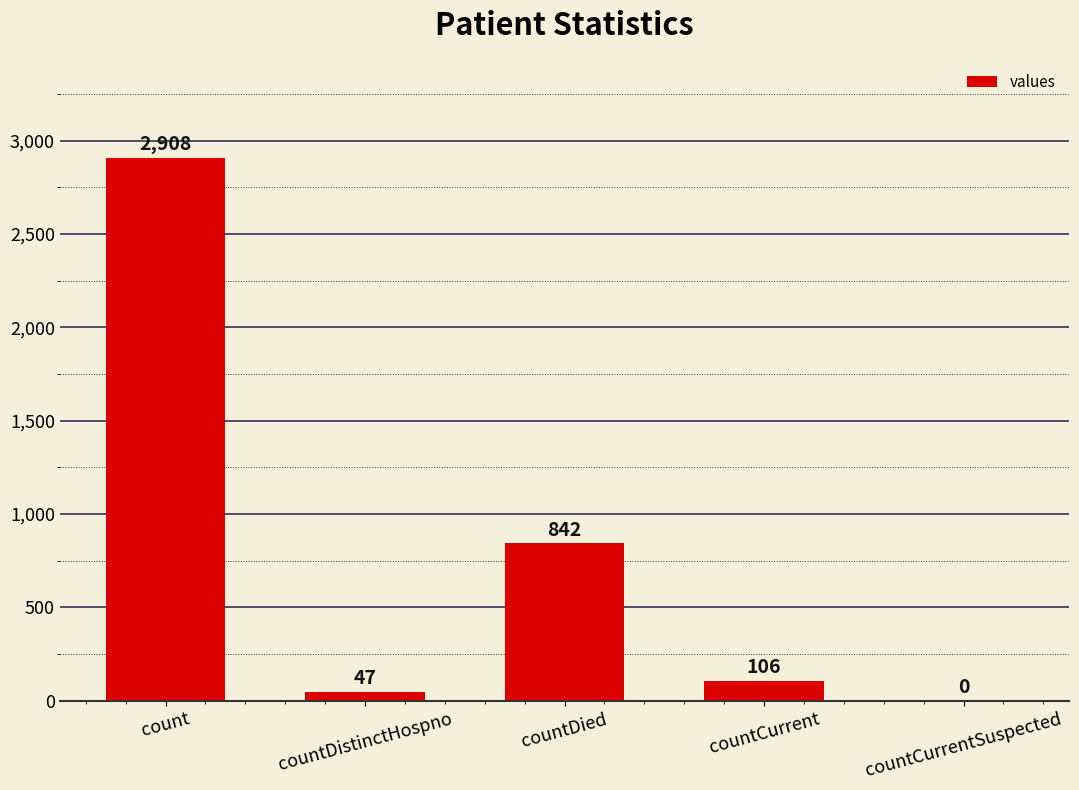

What is the sum of the values at countCurrent and countCurrentSuspected?

106